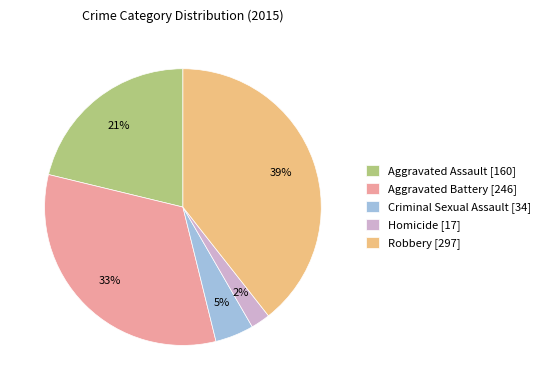

Is it true that Aggravated Assault is 21% of the pie?

True